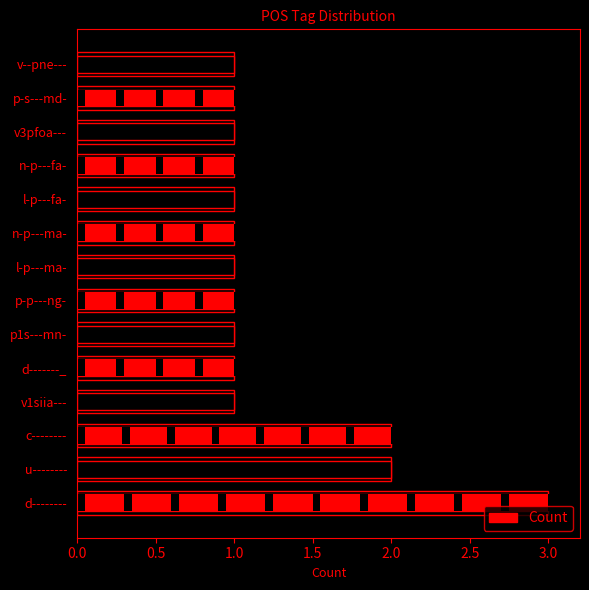

How many distinct data groups are displayed?

1